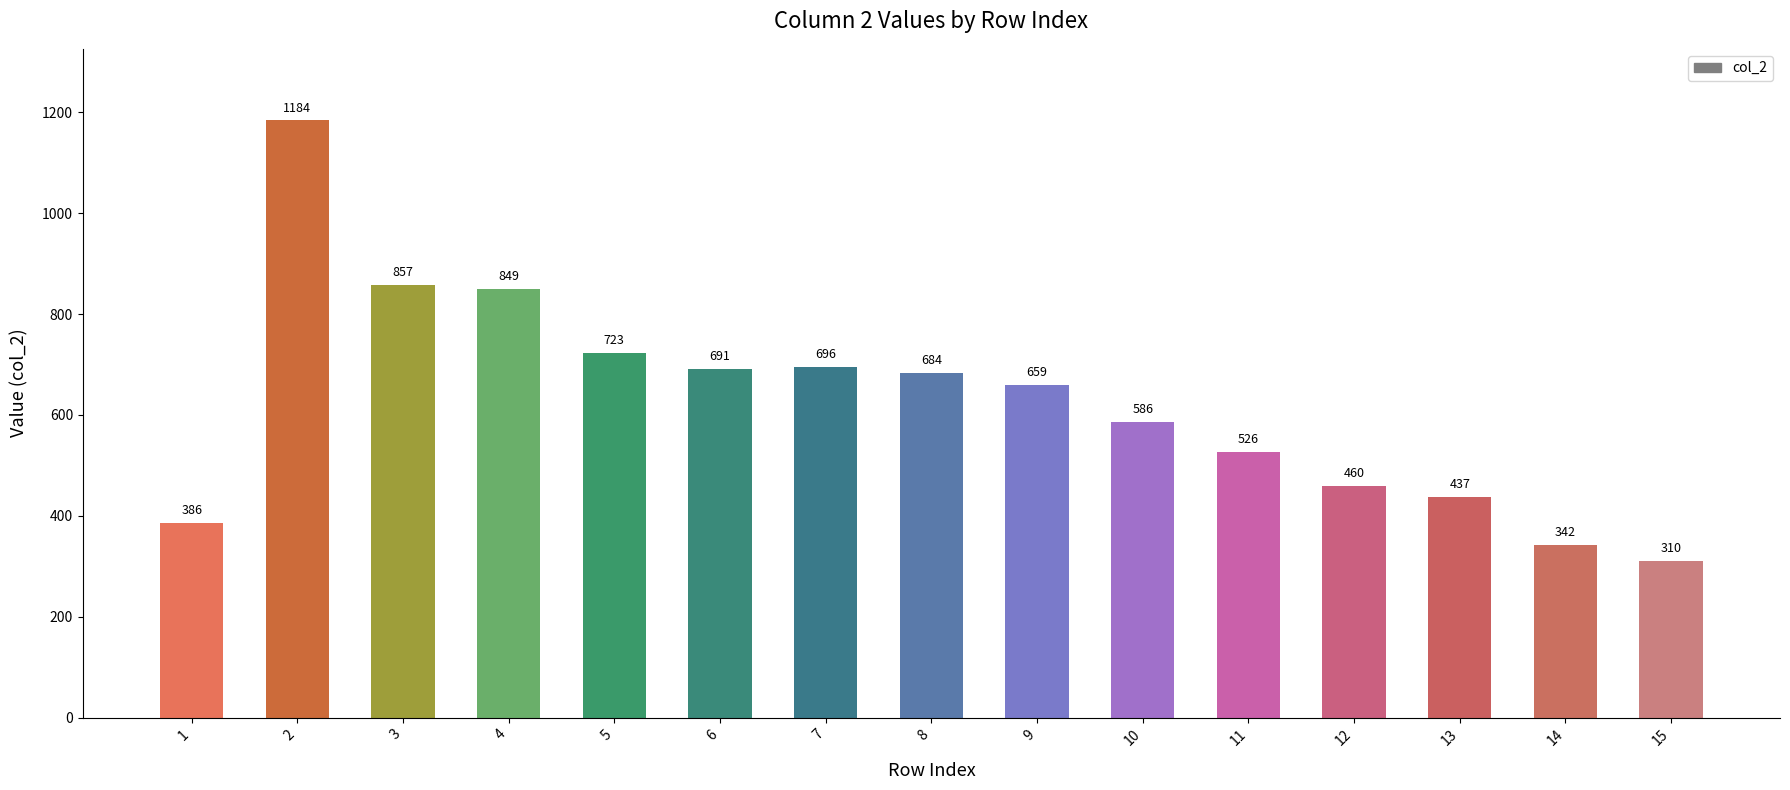

List the labels in order of value, smallest first.

15, 14, 1, 13, 12, 11, 10, 9, 8, 6, 7, 5, 4, 3, 2